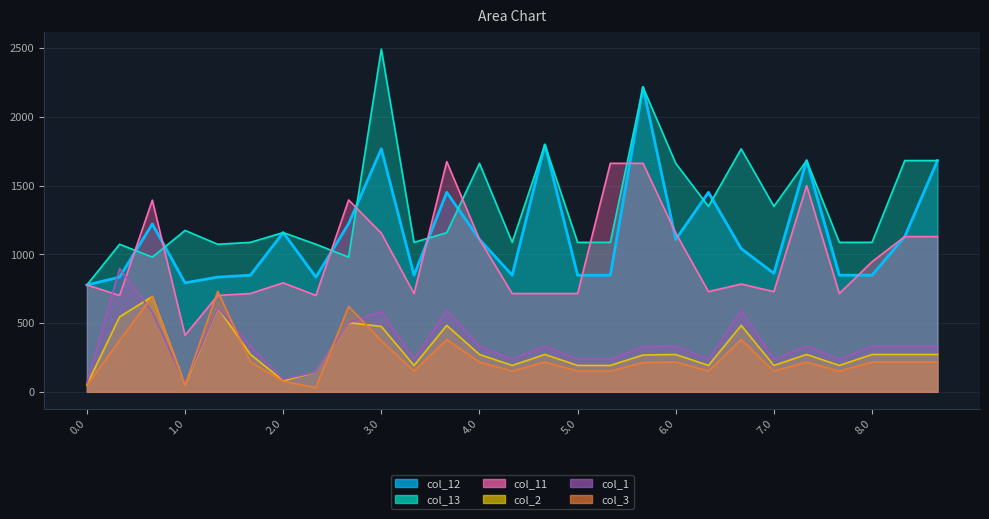

What is the label of the 11th point from the left?

3.1